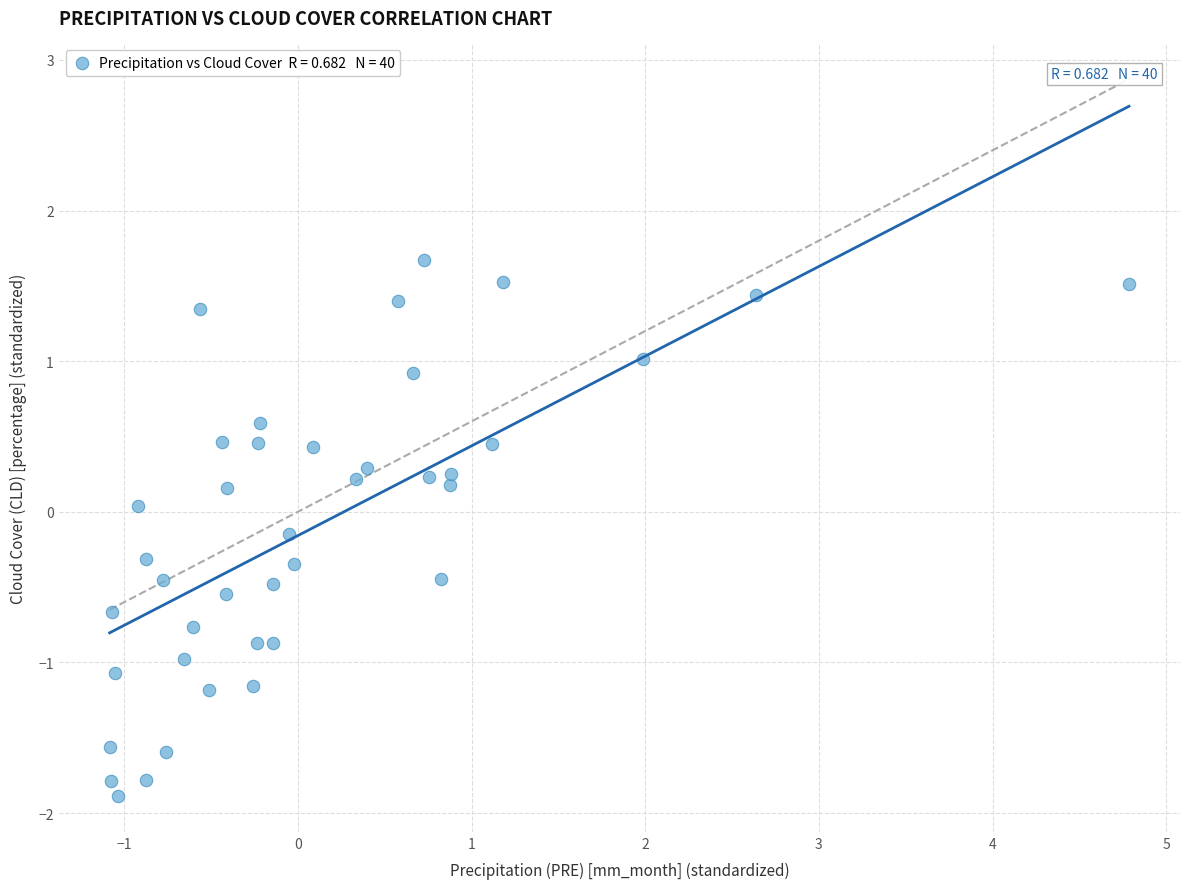

What is the range of X values (max minus min)?

5.9